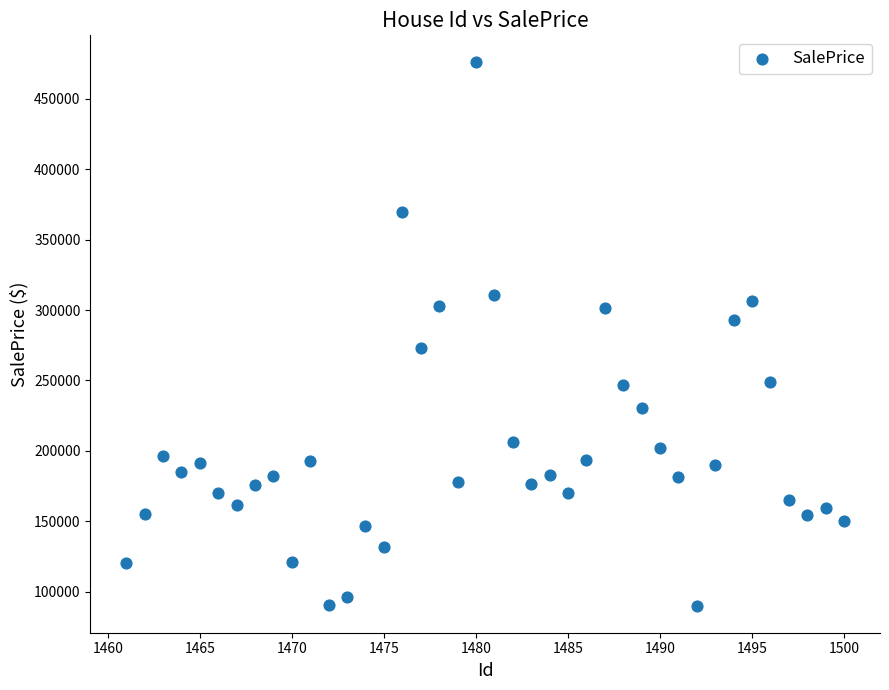

What is the range of X values (max minus min)?

39.0